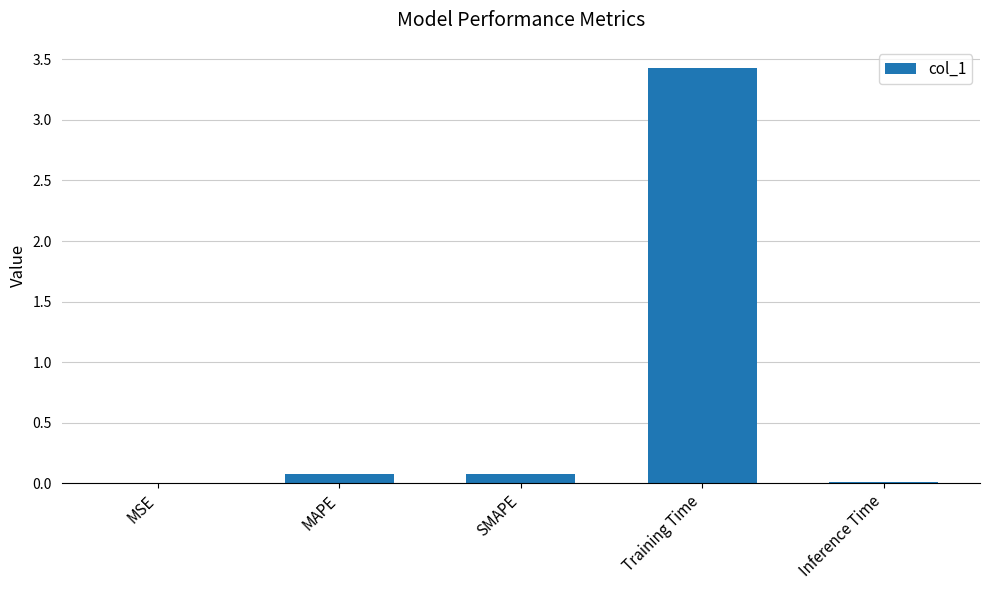

What is the sum of all values?

3.6